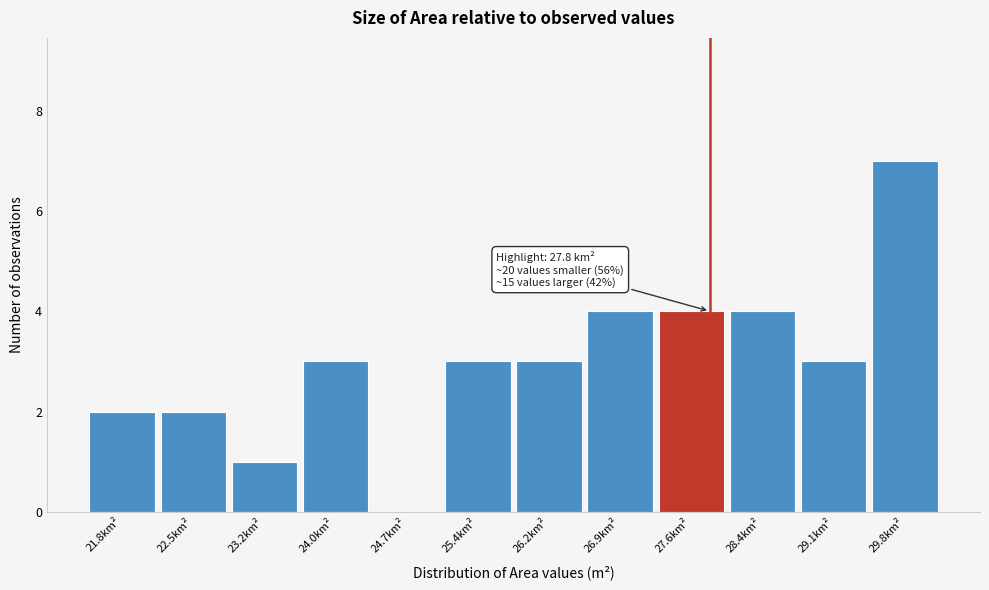

Which range on the x-axis has the tallest bar?

29.5 to 30.2